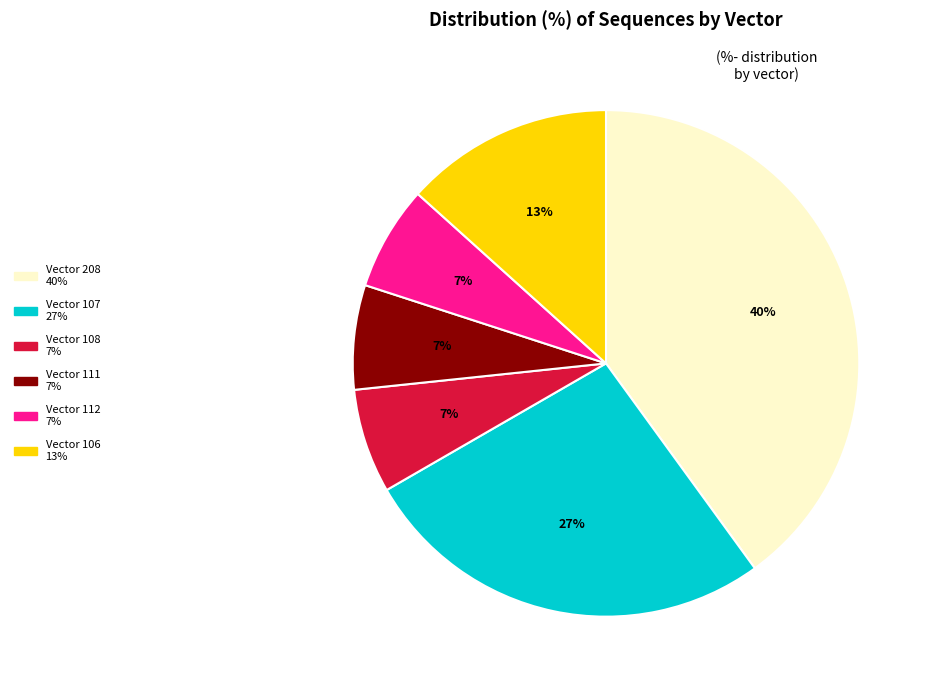

Is there any slice that represents more than half of the pie?

No